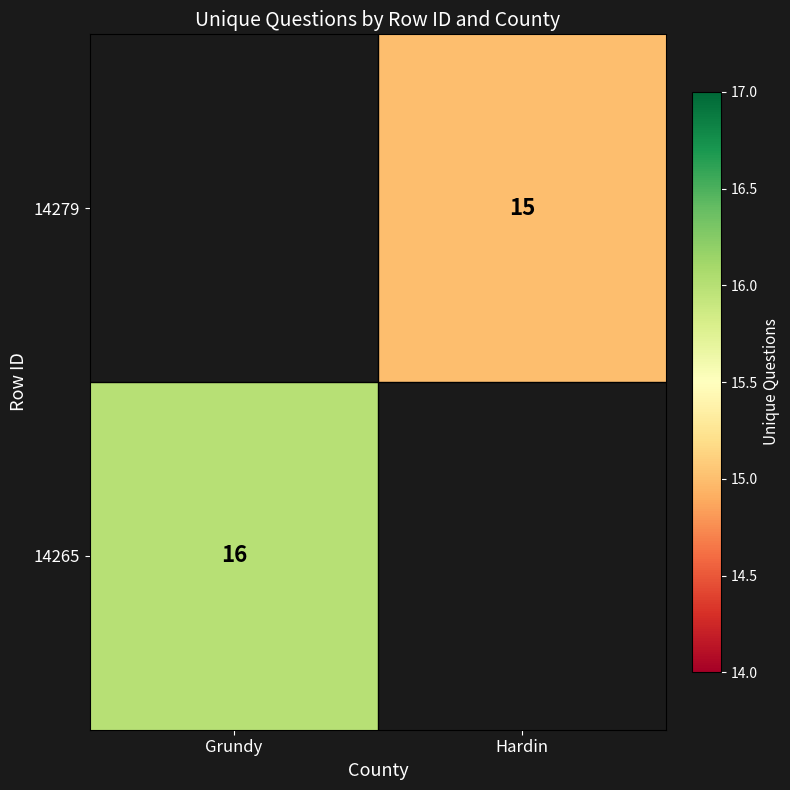

The 14265 series shows 8.5 at Grundy. True or false?

False